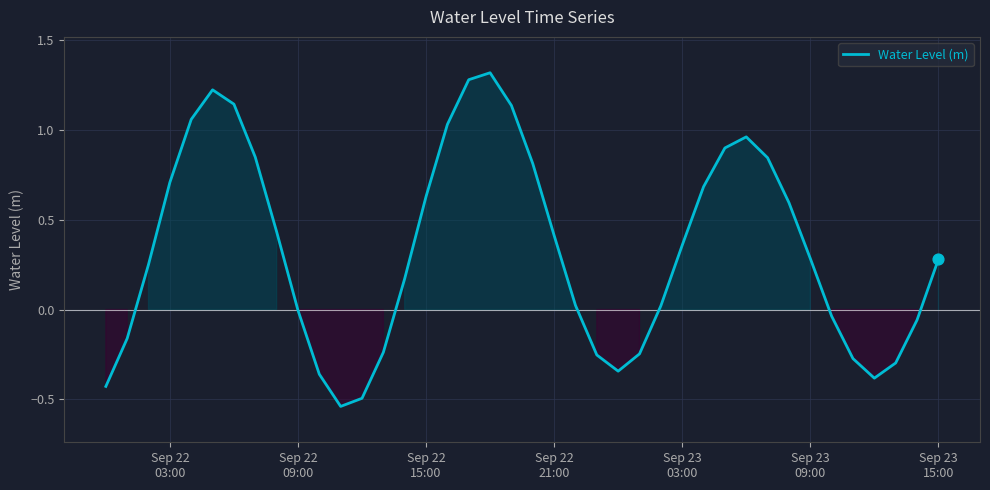

What is the difference between the maximum and minimum values?

1.9